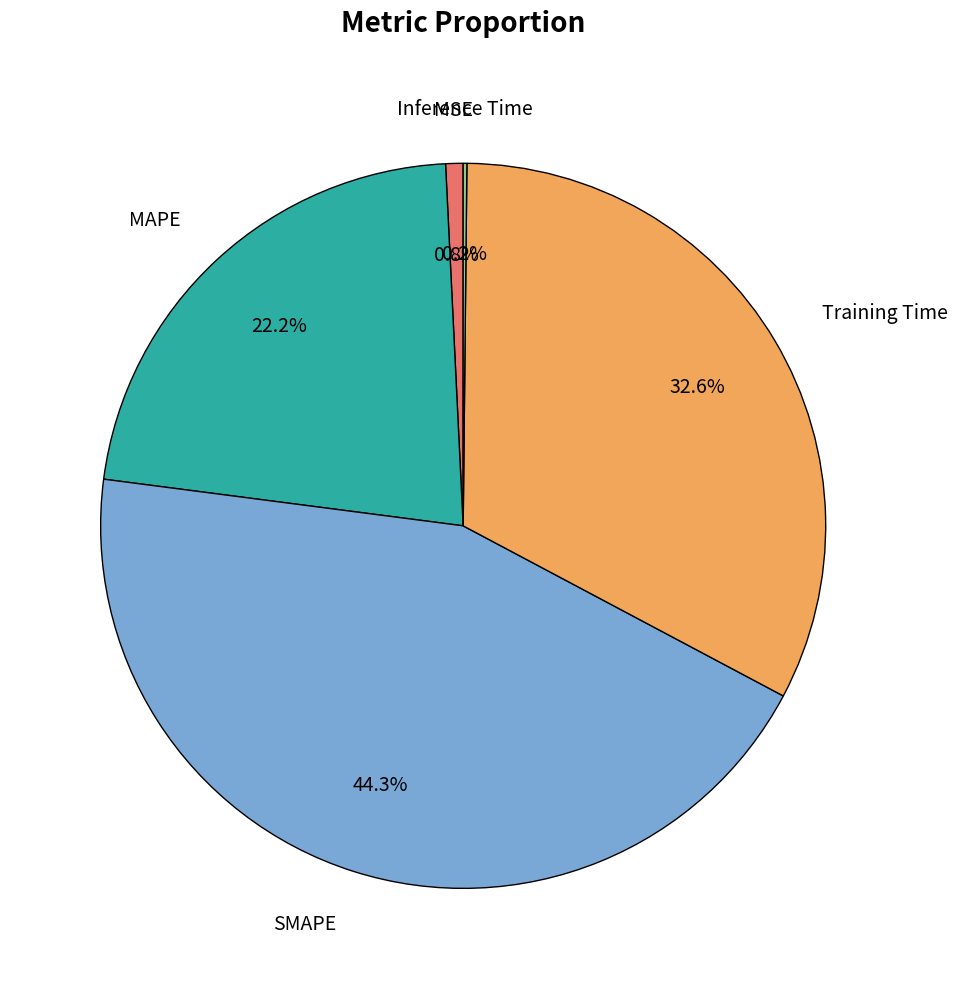

Is there a majority slice in this chart?

No